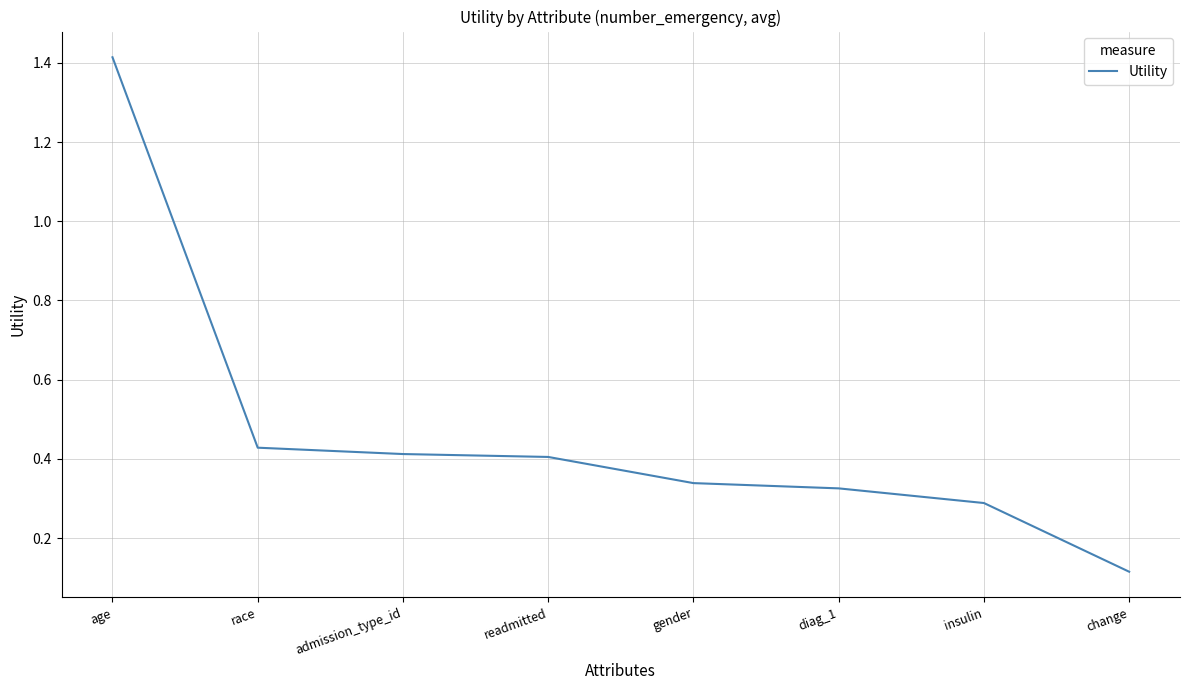

Where is the data nearest to the value 0?

change